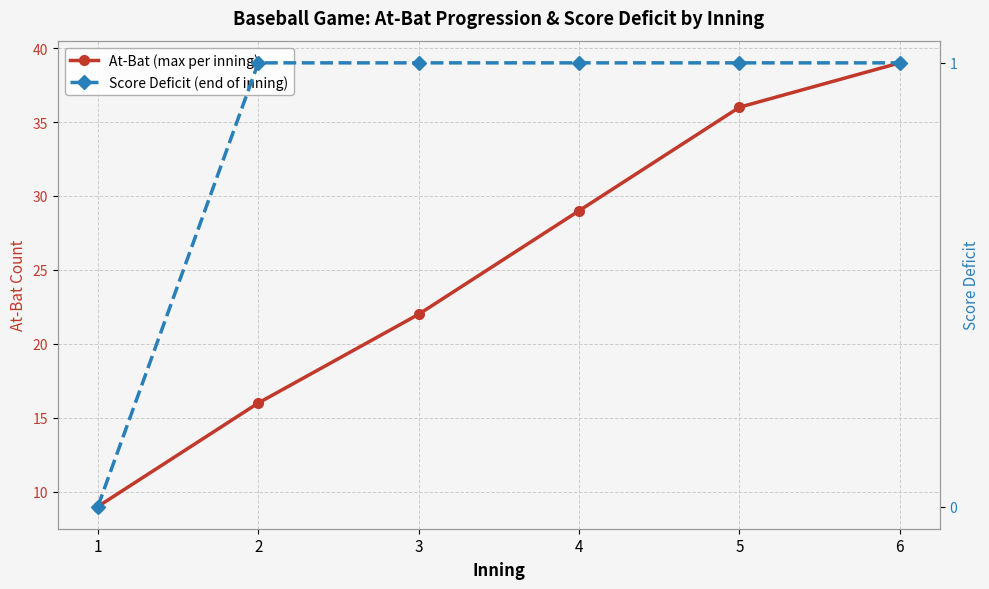

True or false: Score Deficit (end of inning) and At-Bat (max per inning) intersect in this chart.

False